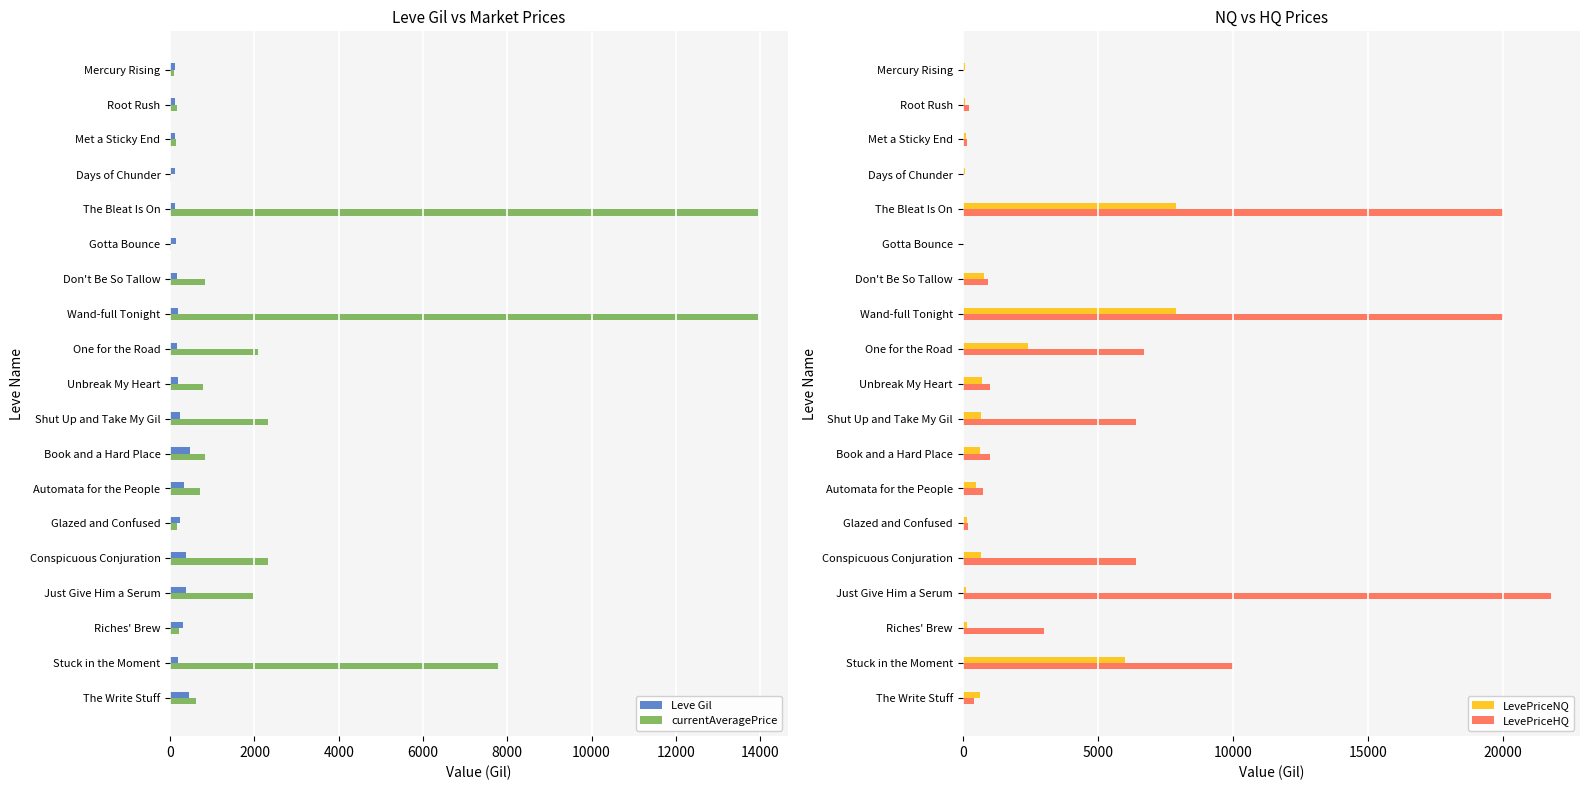

Is the value of LevePriceHQ at The Bleat Is On greater than the value of LevePriceNQ at Riches' Brew?

Yes